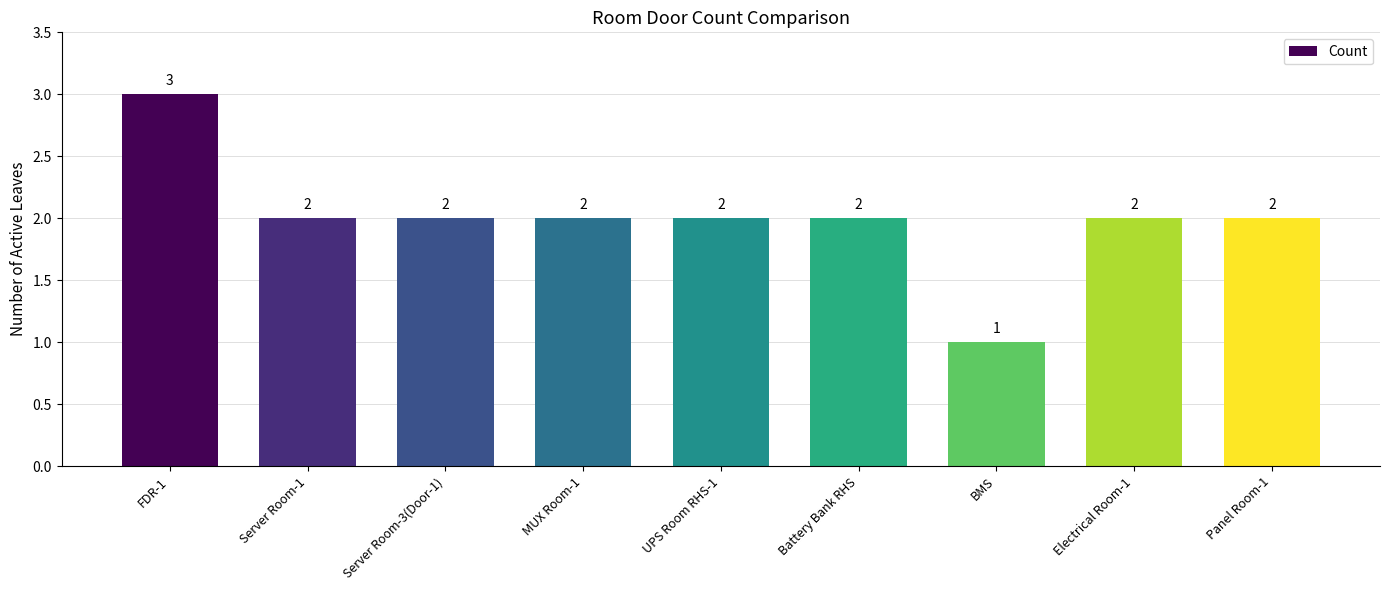

Read the value at UPS Room RHS-1.

2